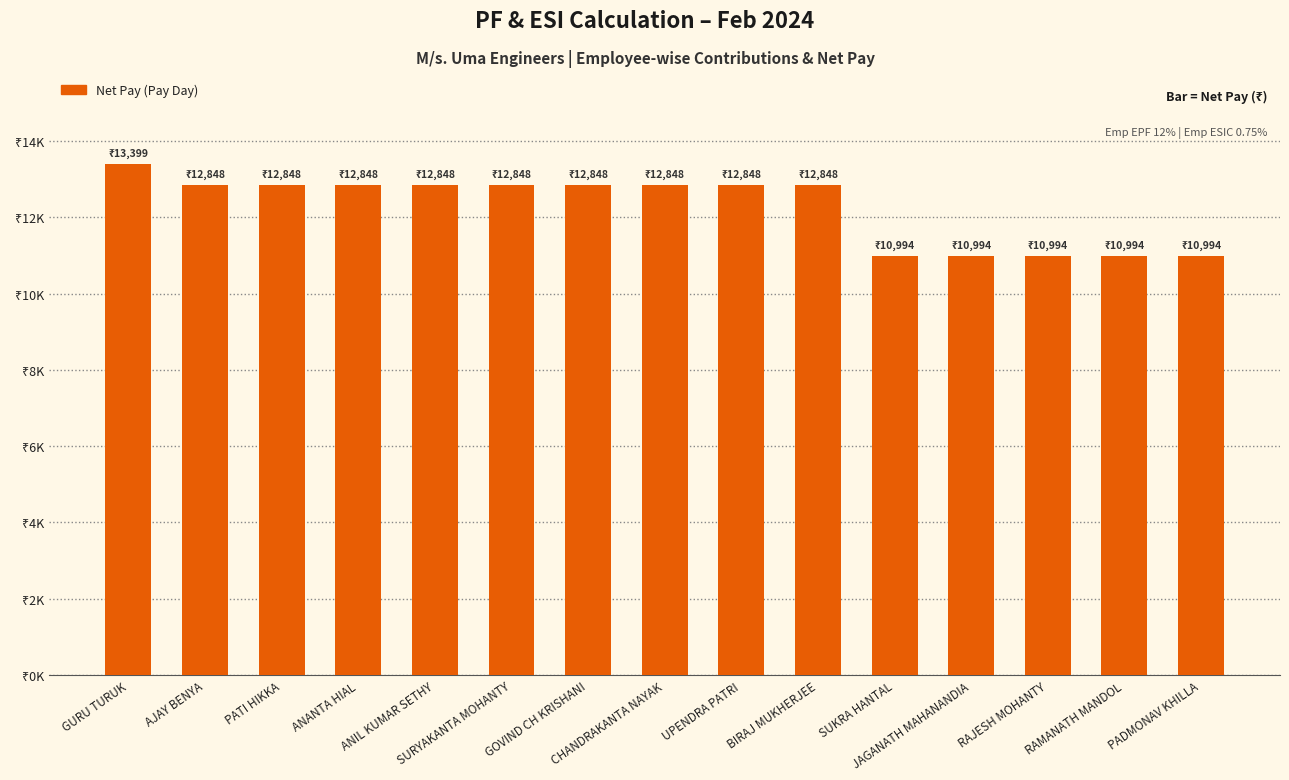

What is the smallest value displayed?

10993.5